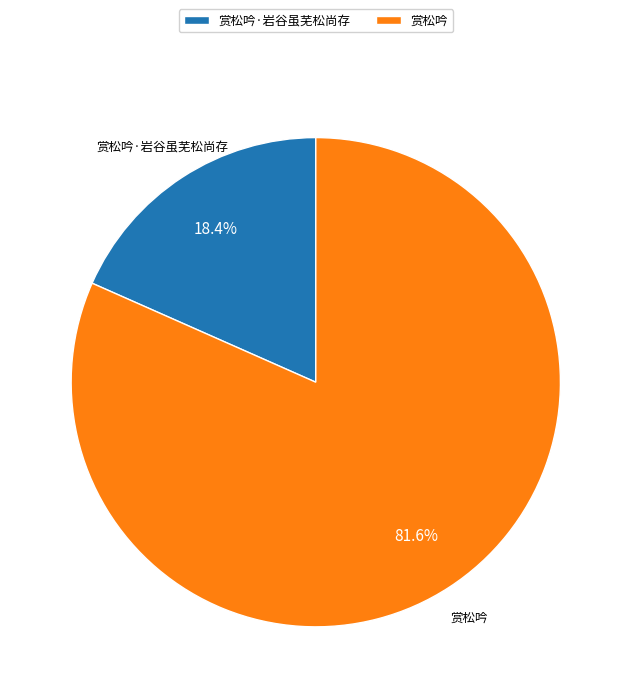

True or false: 赏松吟 accounts for 82% of the total.

True